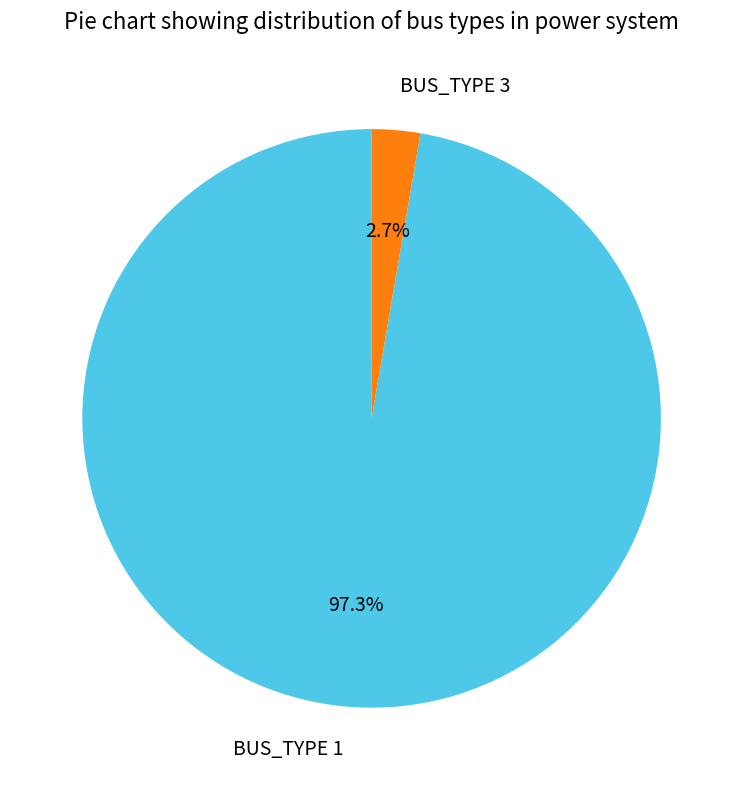

Which has a higher value, BUS_TYPE 1 or BUS_TYPE 3?

BUS_TYPE 1